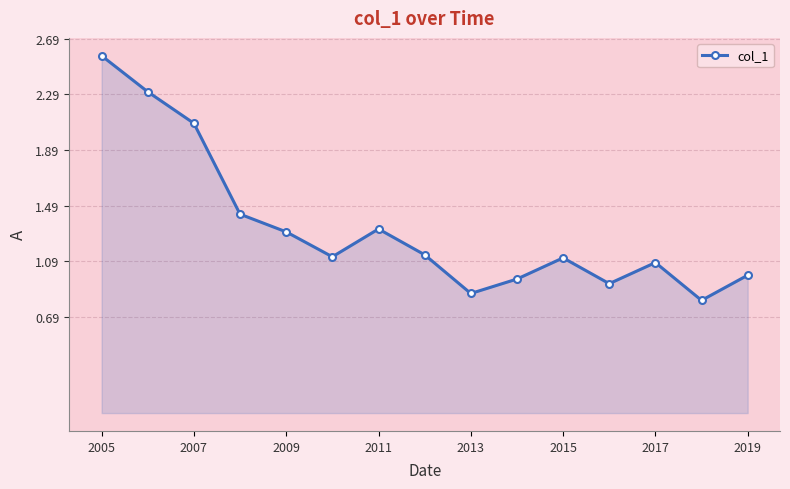

What is the smallest value displayed?

0.8